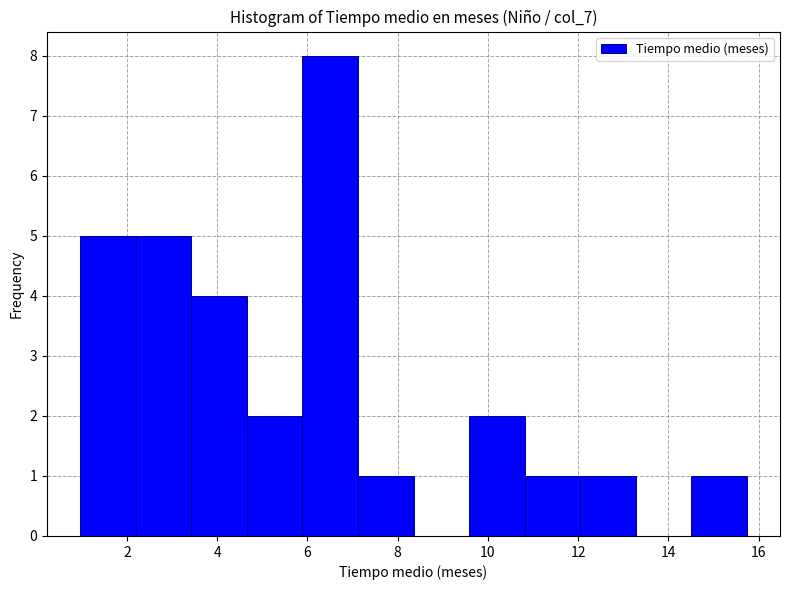

Reading left to right, list every bar in this chart as the range it spans on the x-axis followed by its height. Neither the bar edges nor the heights are printed on the chart, so give them approximately, as read against the axes.

1.0 to 2.2: 5
2.2 to 3.4: 5
3.4 to 4.6: 4
4.6 to 5.8: 2
5.8 to 7.2: 8
7.2 to 8.4: 1
8.4 to 9.6: 0
9.6 to 10.8: 2
10.8 to 12.0: 1
12.0 to 13.2: 1
13.2 to 14.6: 0
14.6 to 15.8: 1